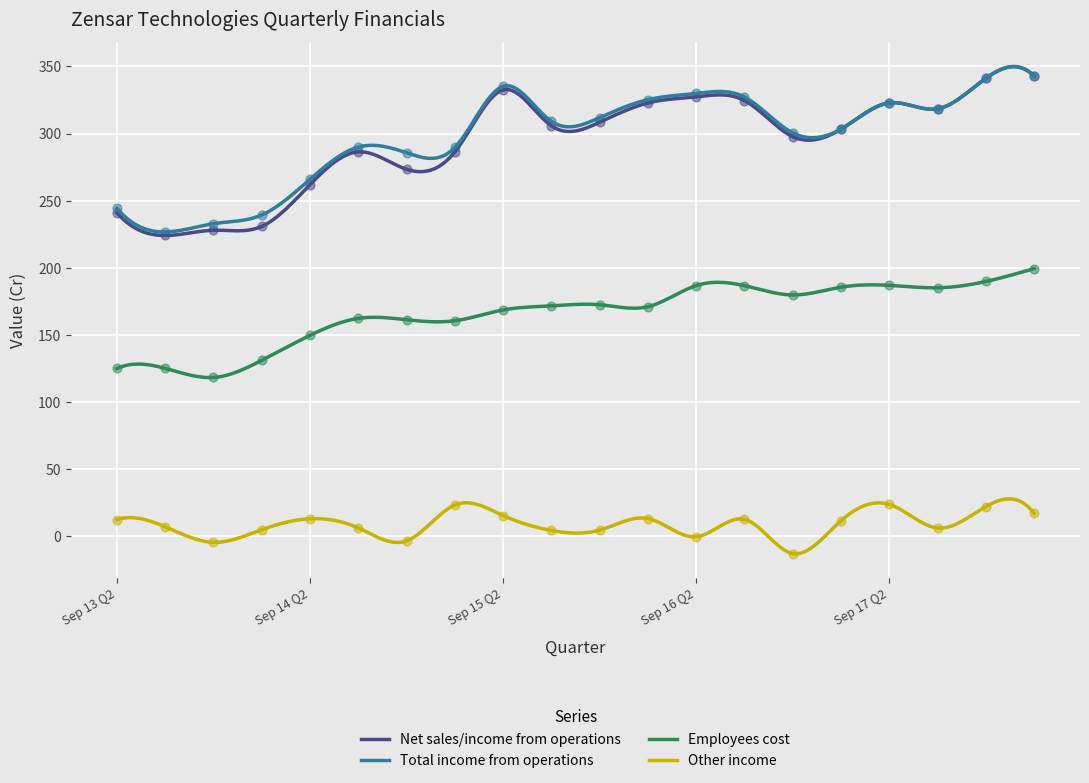

What is the total value across all series at Mar 17 Q4?

764.7